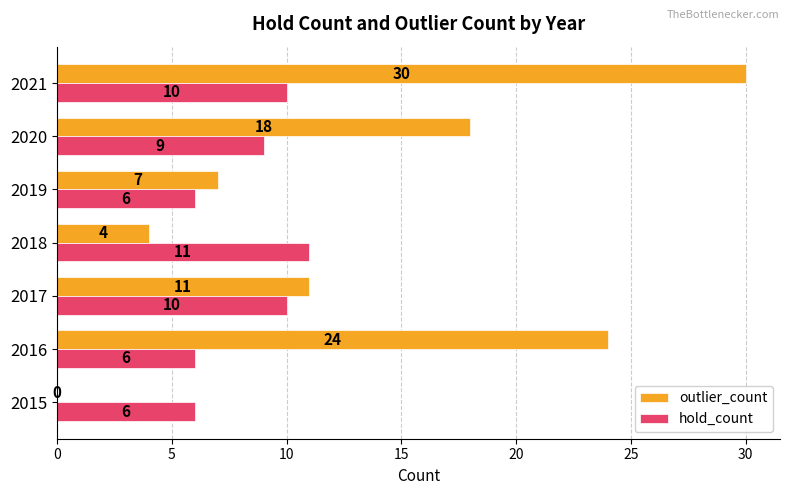

What is the sum of all outlier_count values?

94